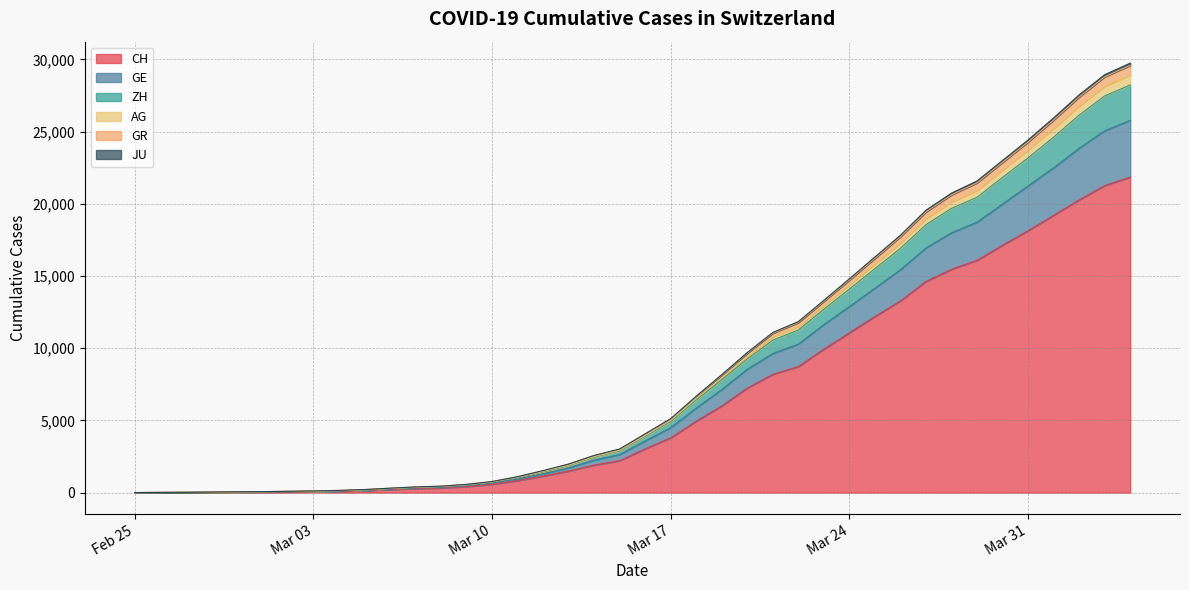

True or false: CH has more than 1 points higher than both neighbors.

False